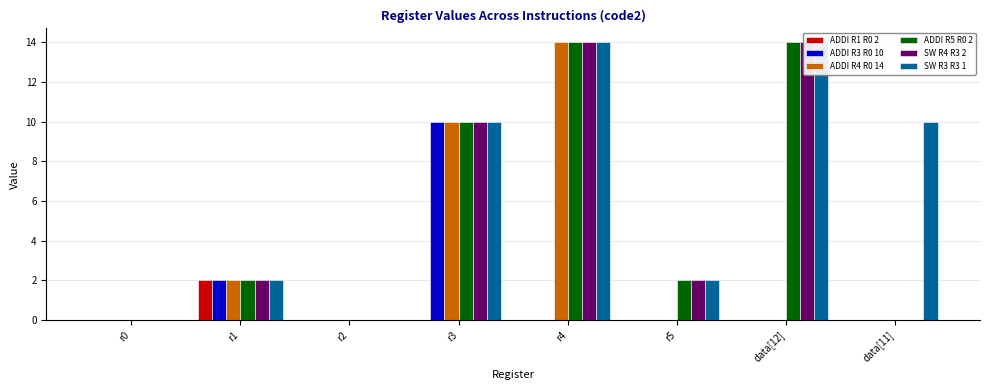

How many values in ADDI R1 R0 2 are above zero?

1